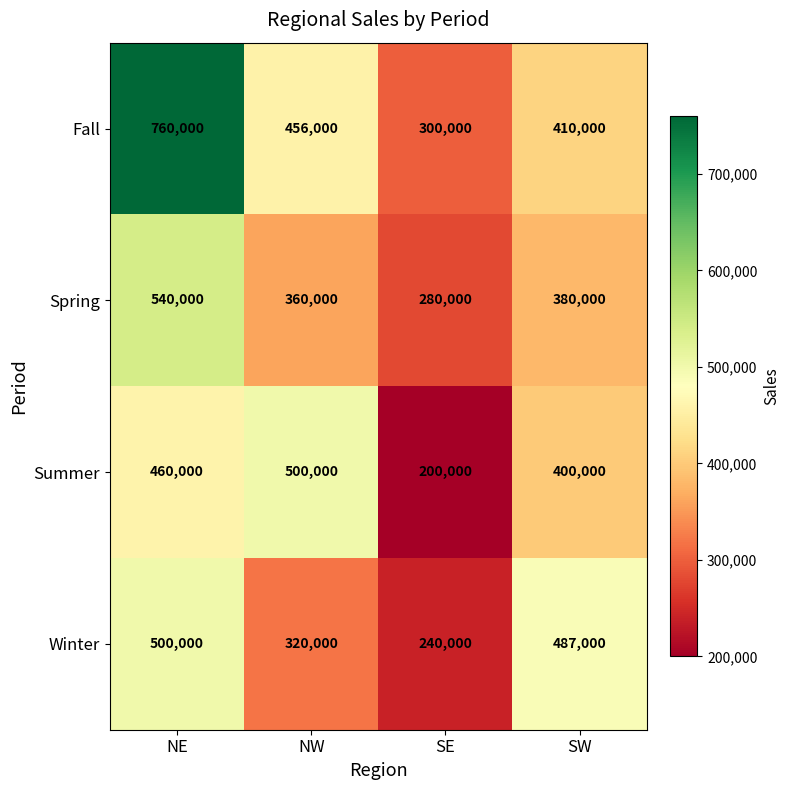

Reading right to left, what are all the values shown in this chart?

Fall: SW=410000	SE=300000	NW=456000	NE=760000
Spring: SW=380000	SE=280000	NW=360000	NE=540000
Summer: SW=400000	SE=200000	NW=500000	NE=460000
Winter: SW=487000	SE=240000	NW=320000	NE=500000